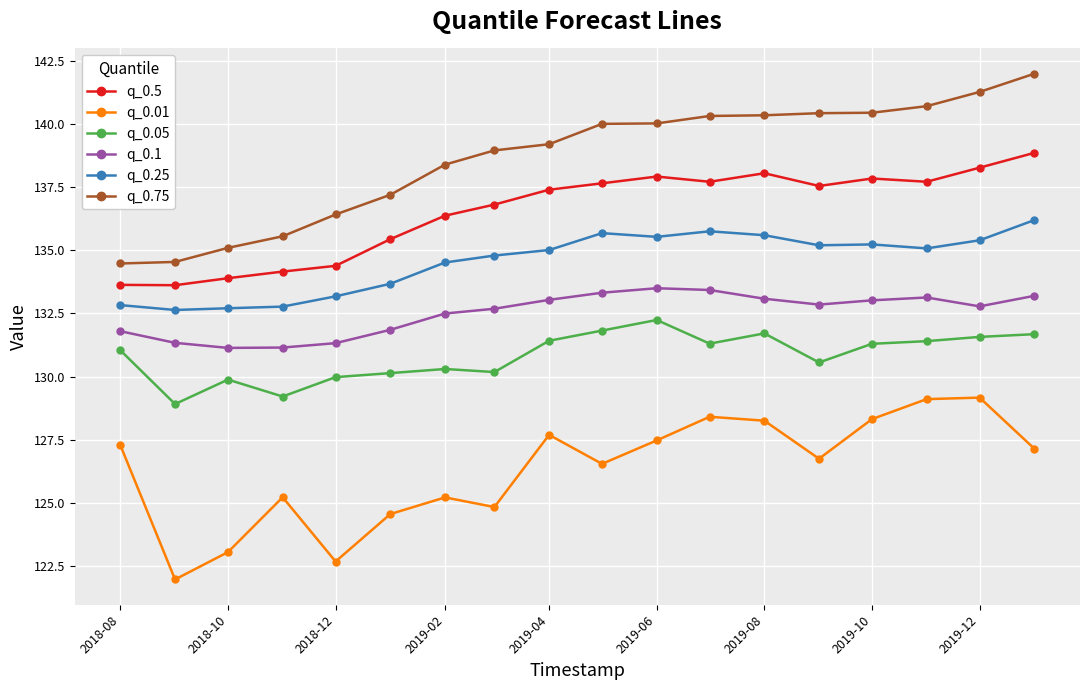

What is the average value of the q_0.25 series?

134.5